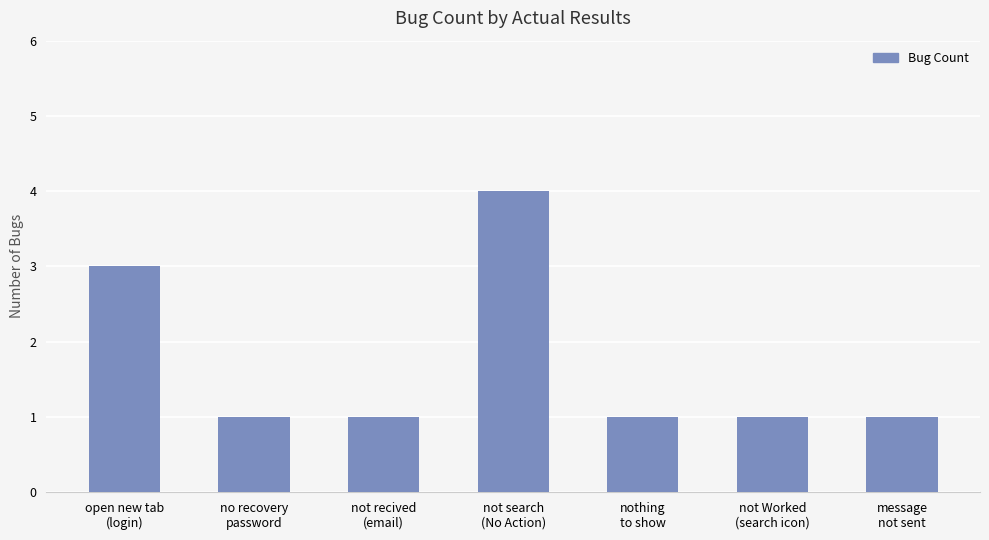

What position from the right is message
not sent?

1